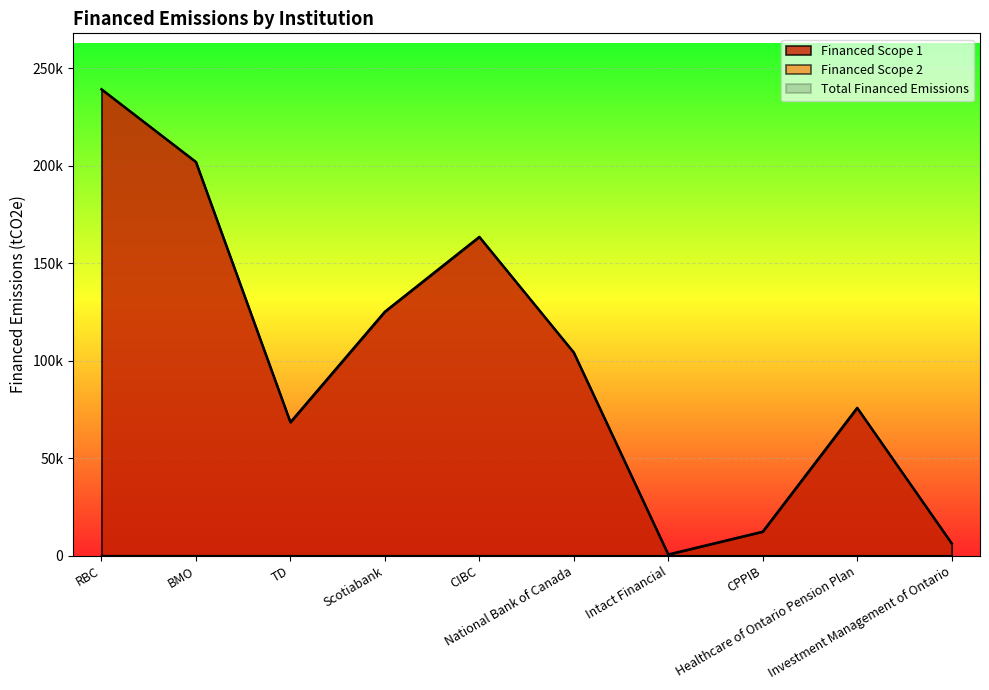

How many lines are shown in the chart?

3